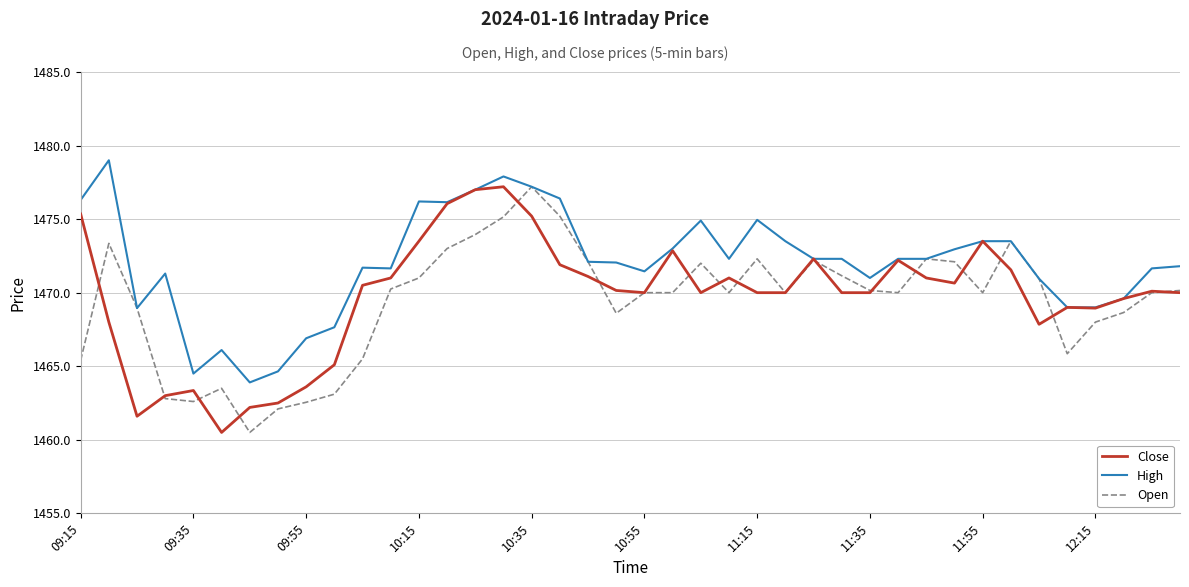

What is the highest value of the High series?

1479.0